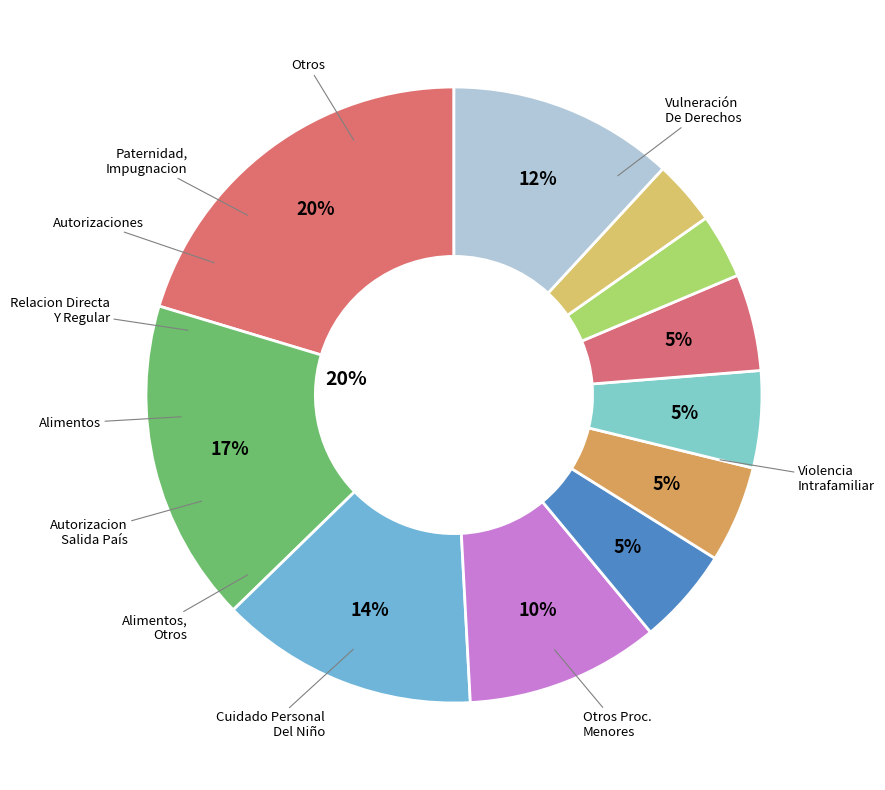

What is the total percentage of Alimentos, Otros and Autorizaciones?

8.5%